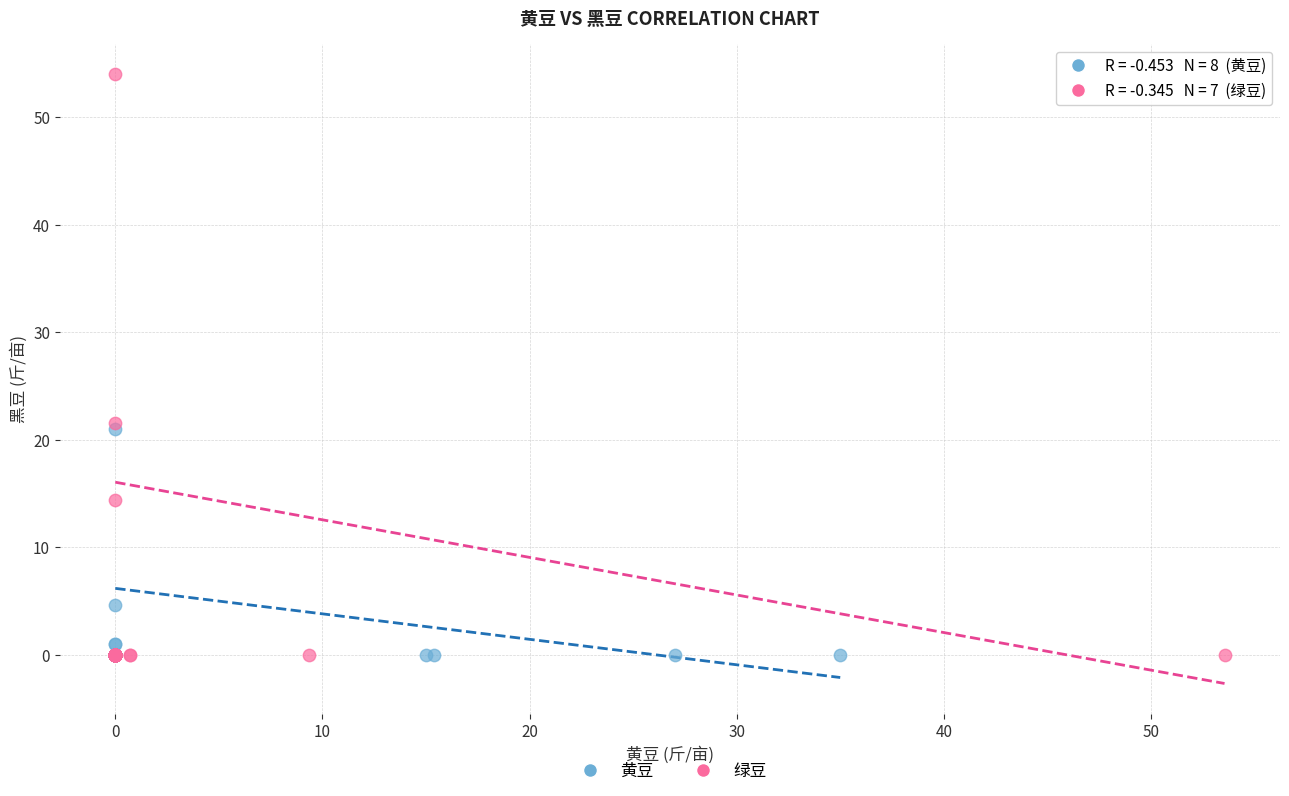

Which series has the widest spread of Y values?

绿豆